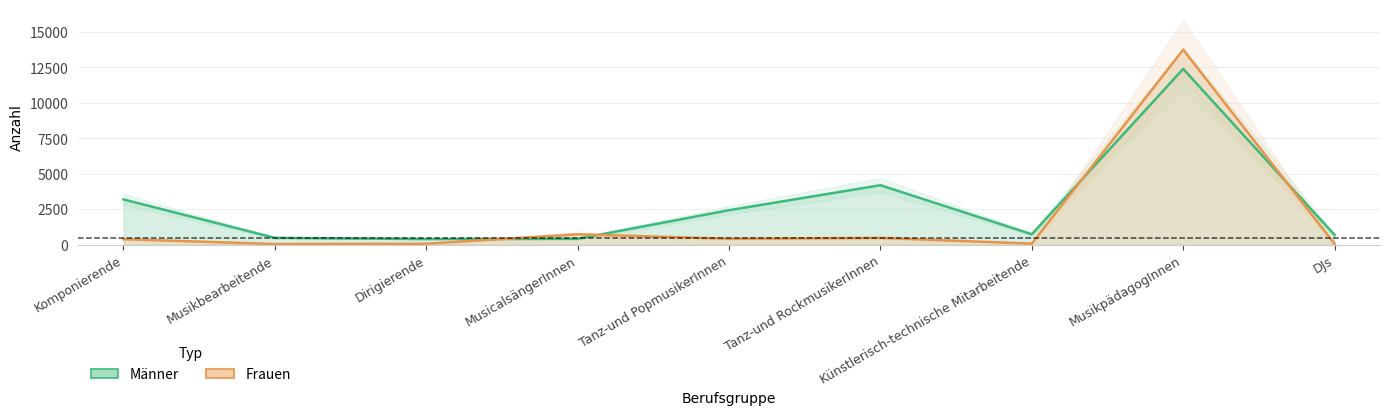

True or false: Männer has a value of 392 at Dirigierende.

True